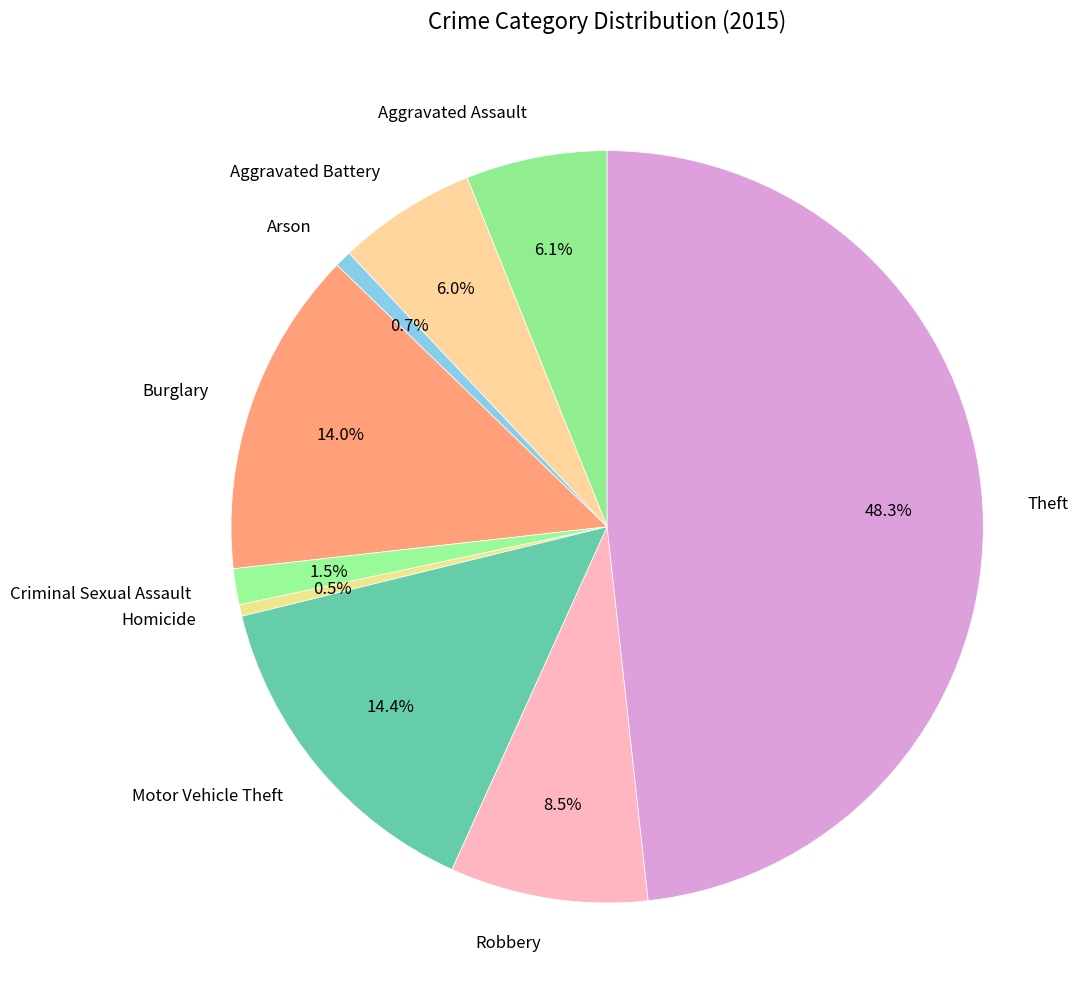

How many slices are in this pie chart?

9